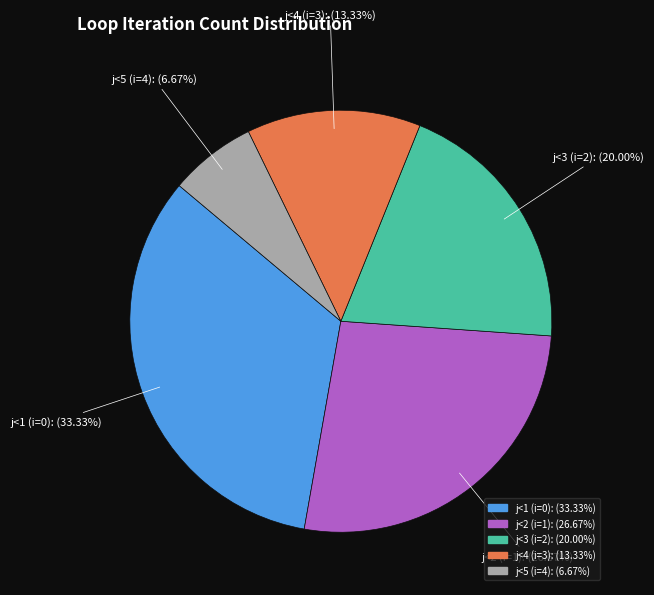

To the nearest percent, what is the combined percentage of j<3 (i=2) and j<2 (i=1)?

47%